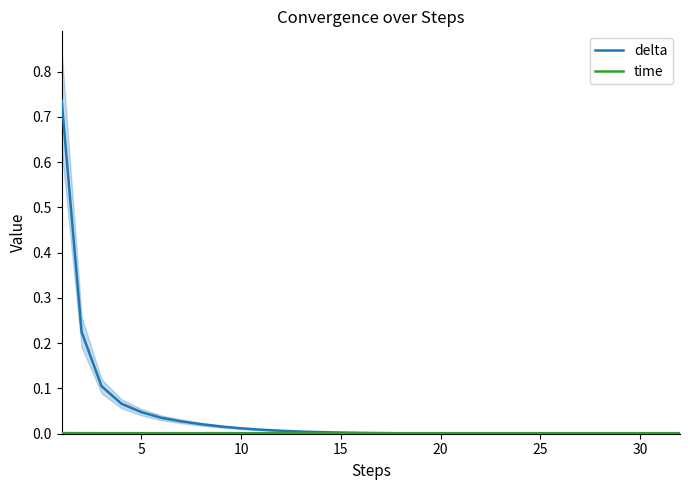

Where is the first local minimum for time?

20